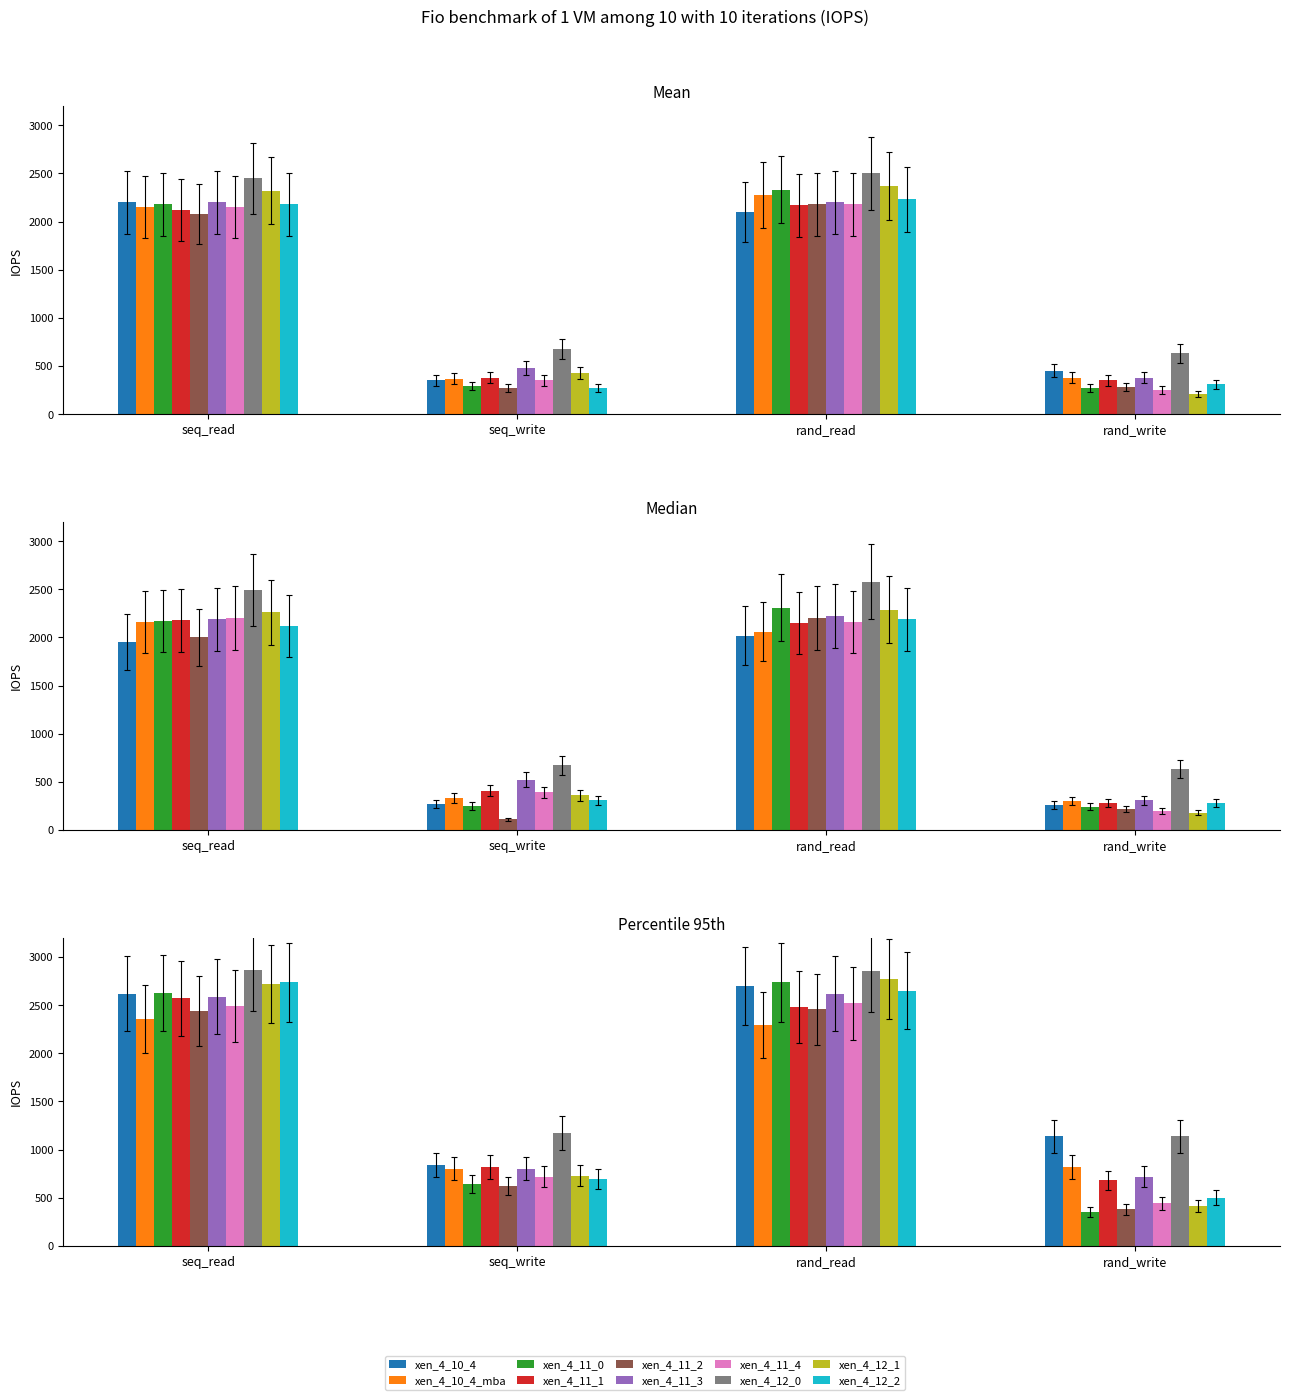

How many data points in Procedure.status are less than 1802?

2